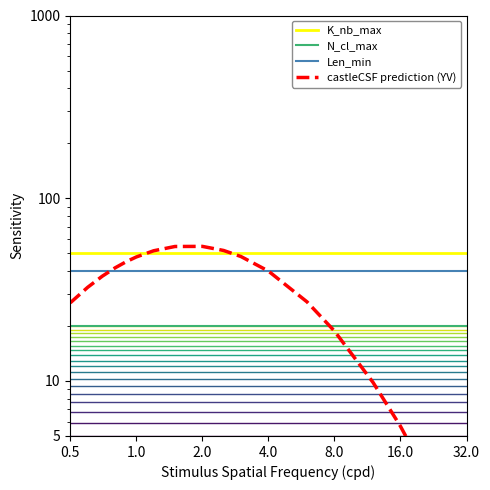

Which series has the largest total across all categories?

K_nb_max